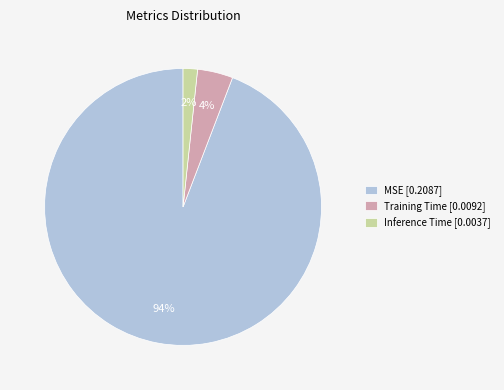

To the nearest percent, what is the average slice percentage?

33%